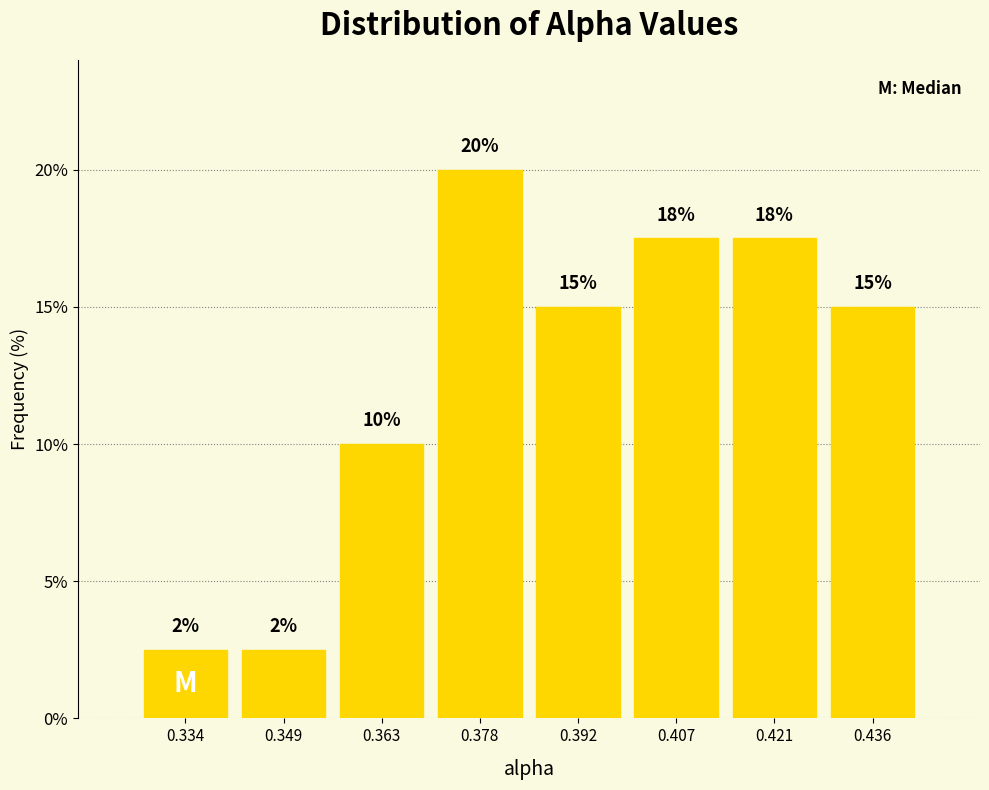

Which range on the x-axis has the tallest bar?

0.370 to 0.384